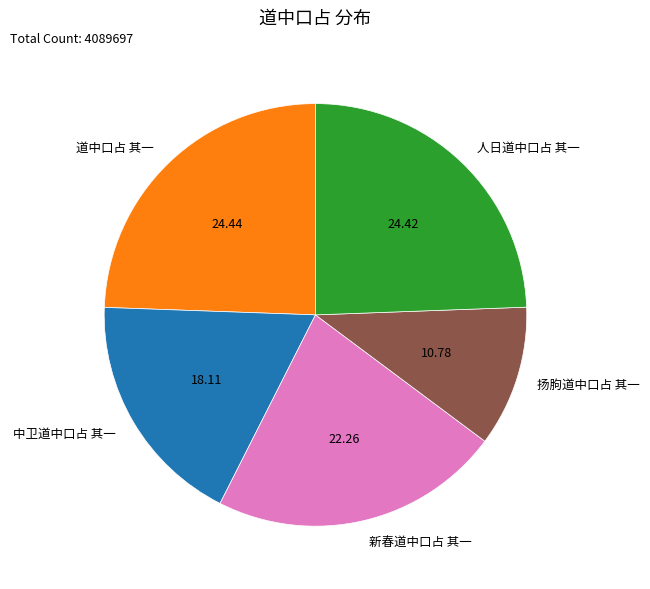

Is 中卫道中口占 其一 the majority of the pie?

No